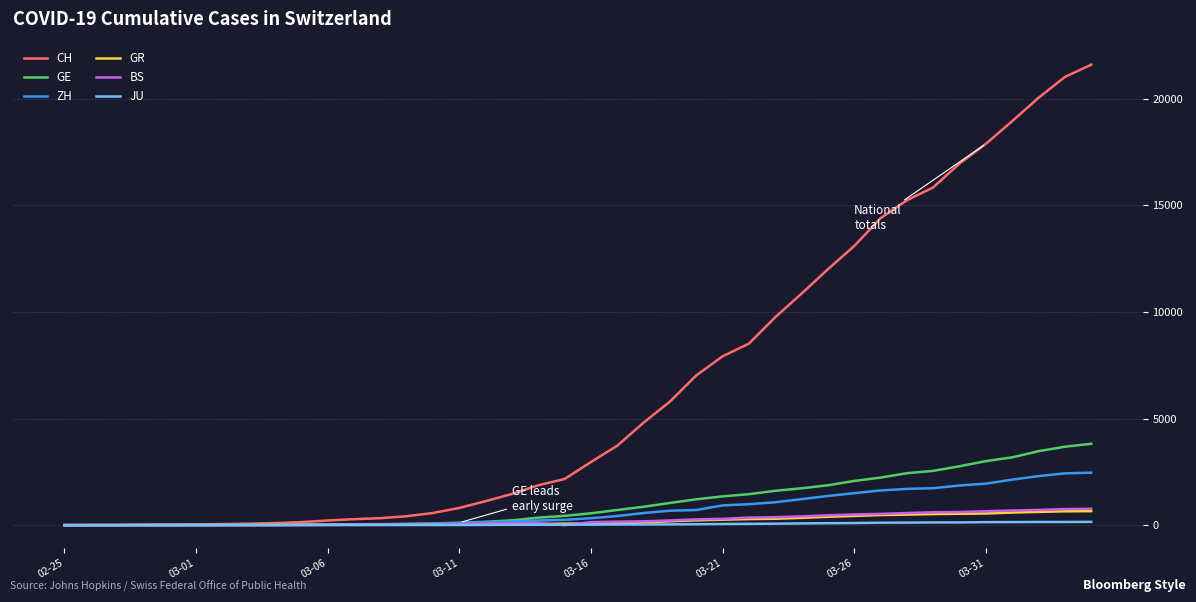

Which series has the largest total across all categories?

CH